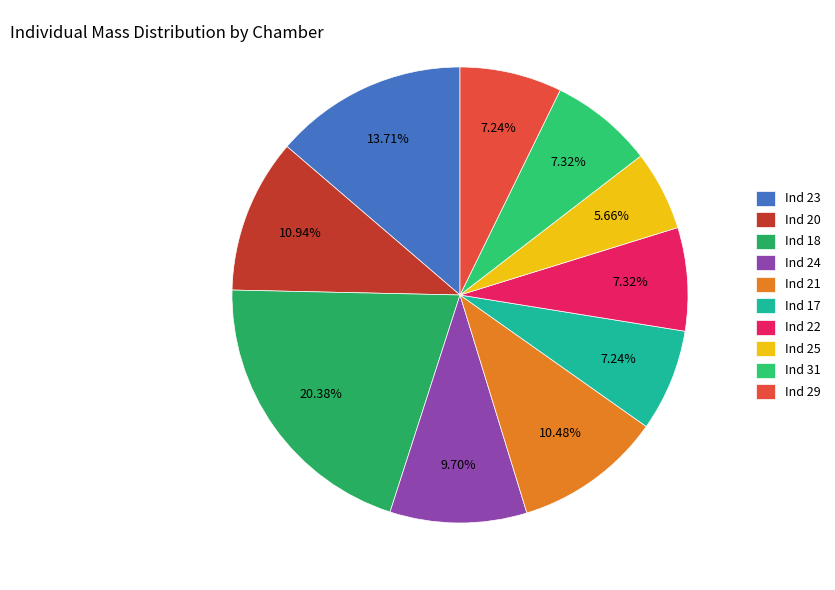

To the nearest percent, what is the difference between the largest and smallest slice percentages?

15%